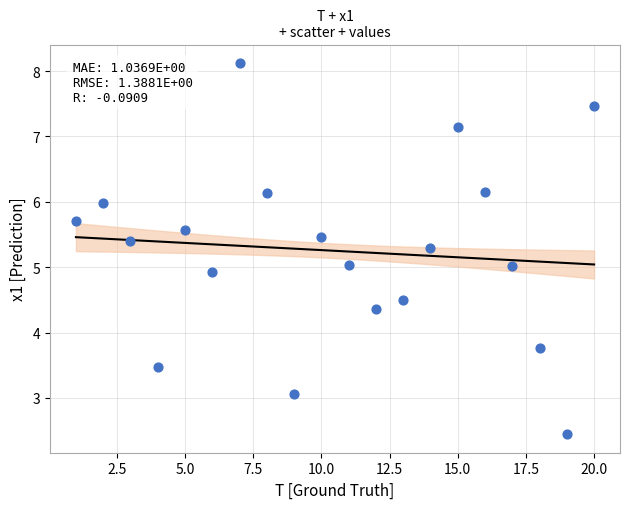

What is the range of Y values (max minus min)?

5.7